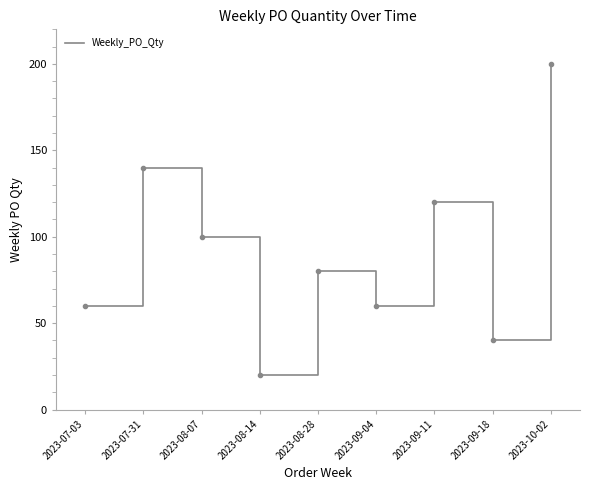

Which category has the lowest value across all series?

2023-08-14